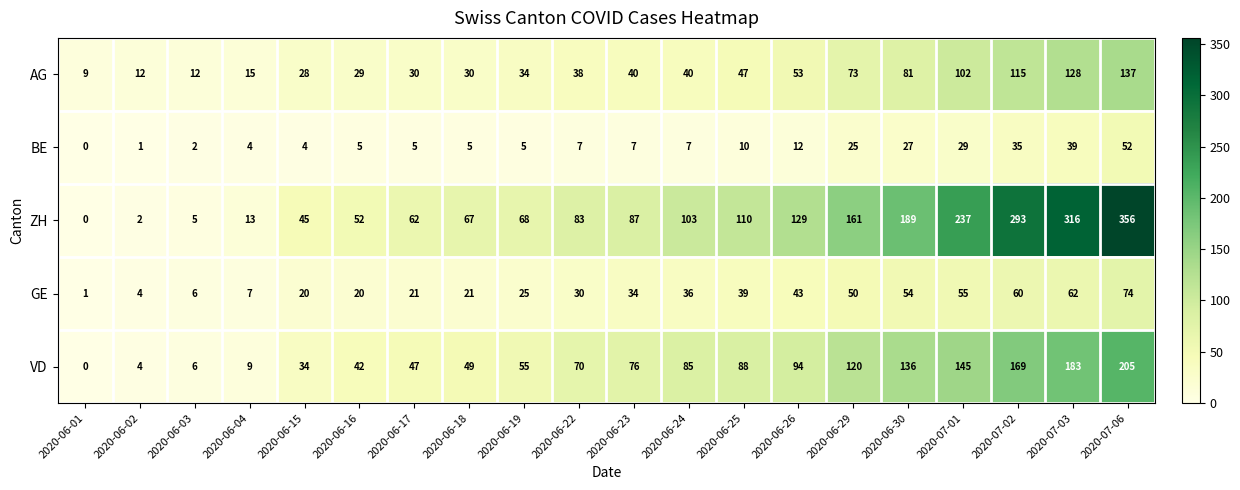

Which series has the widest spread of values?

ZH